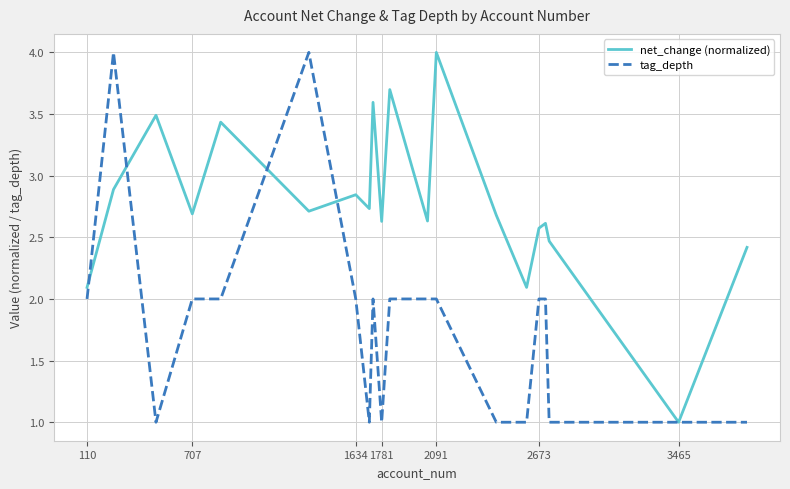

What is the difference between the maximum and minimum values in the tag_depth series?

3.0